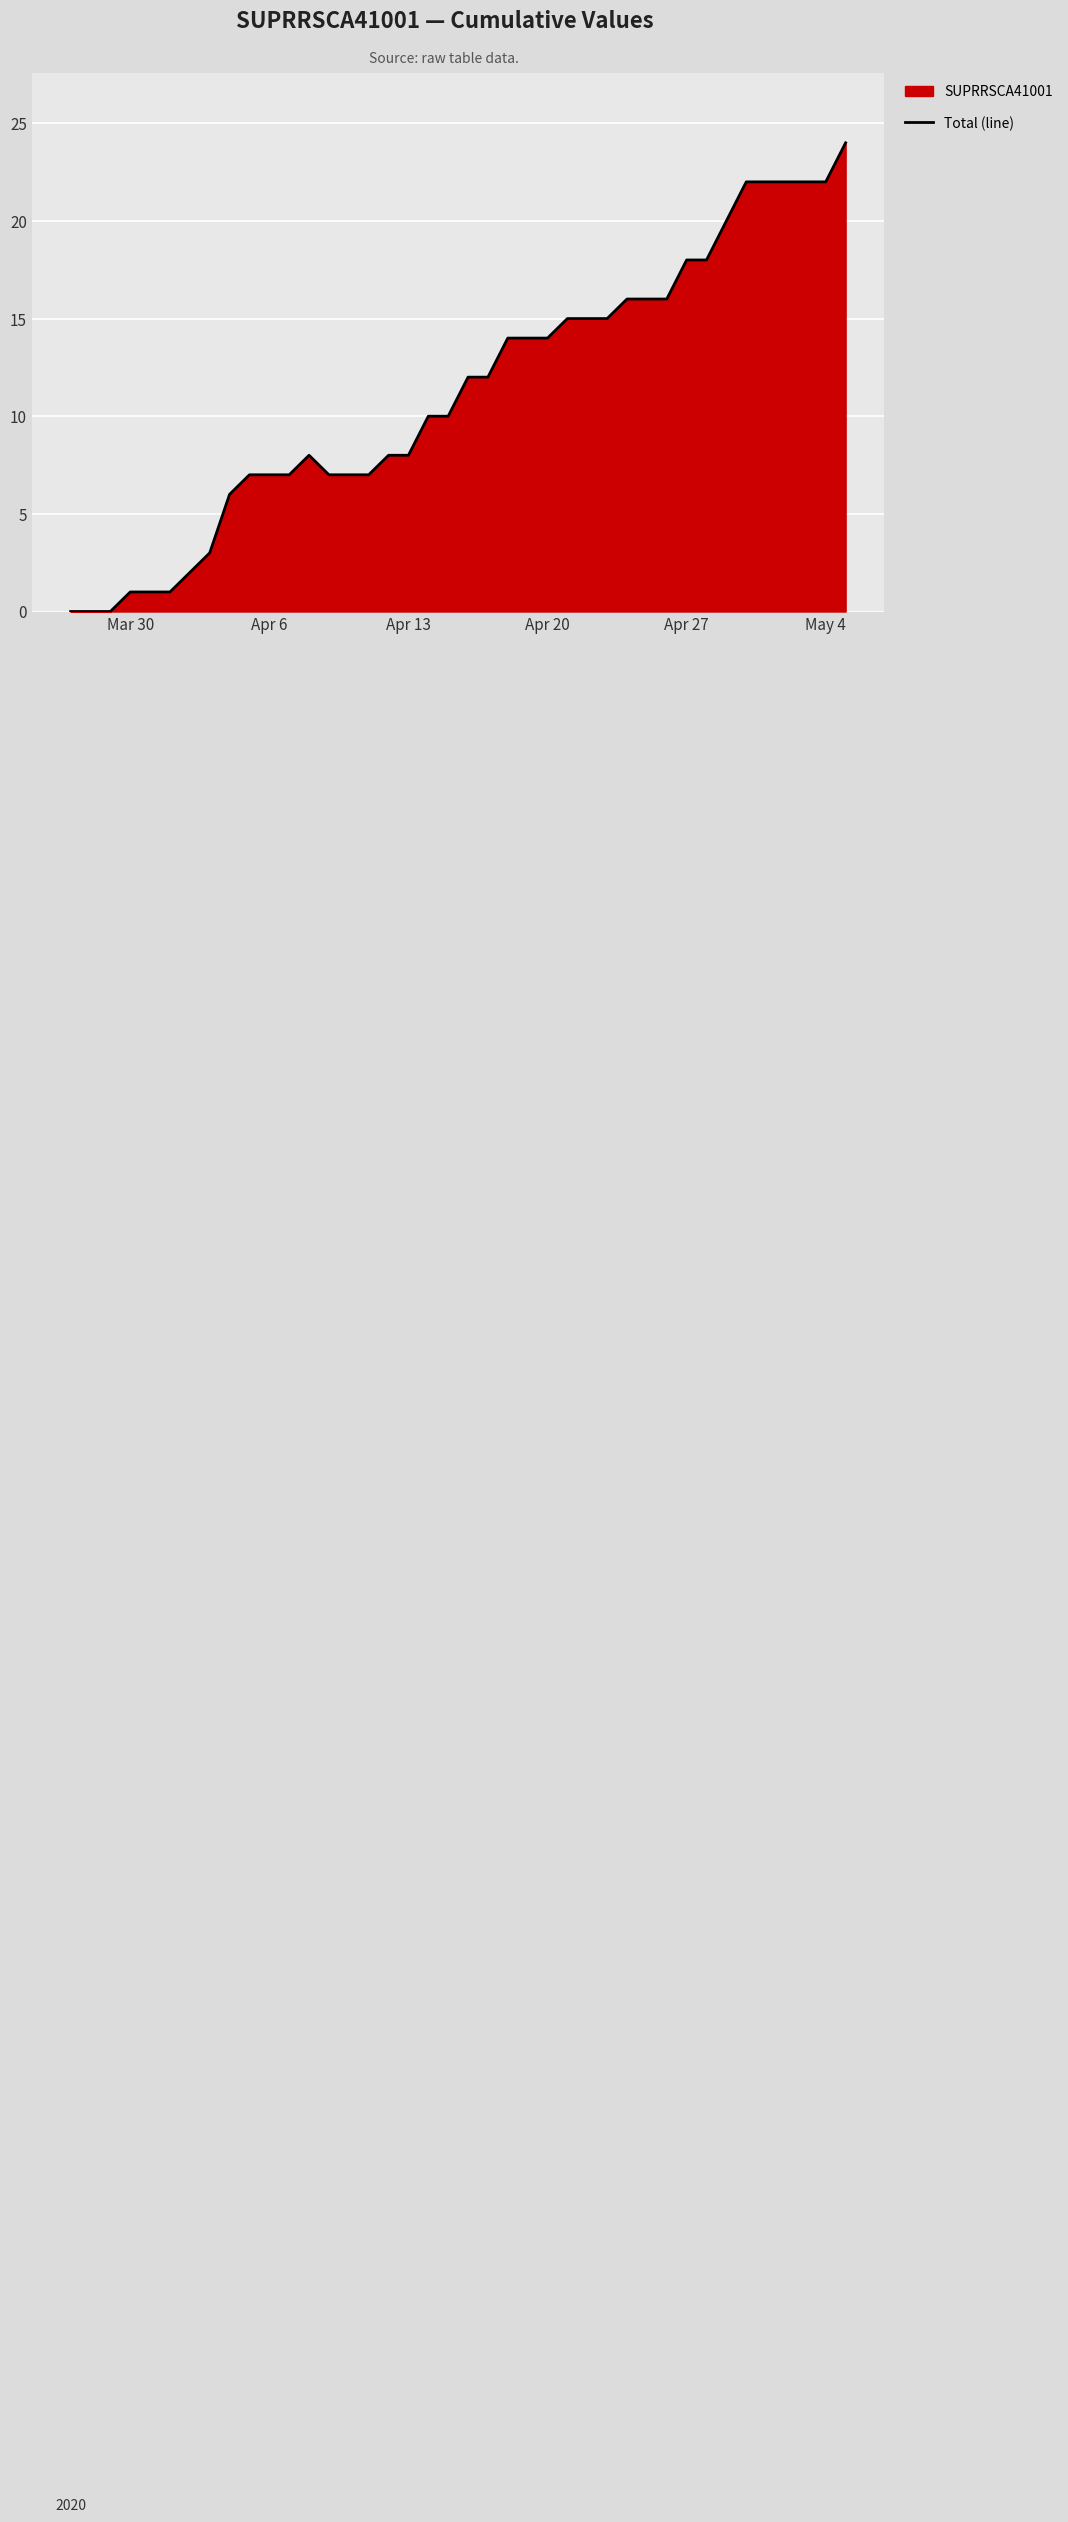

Approximately how many times larger is the value at Apr 13 compared to May 4?

0.4